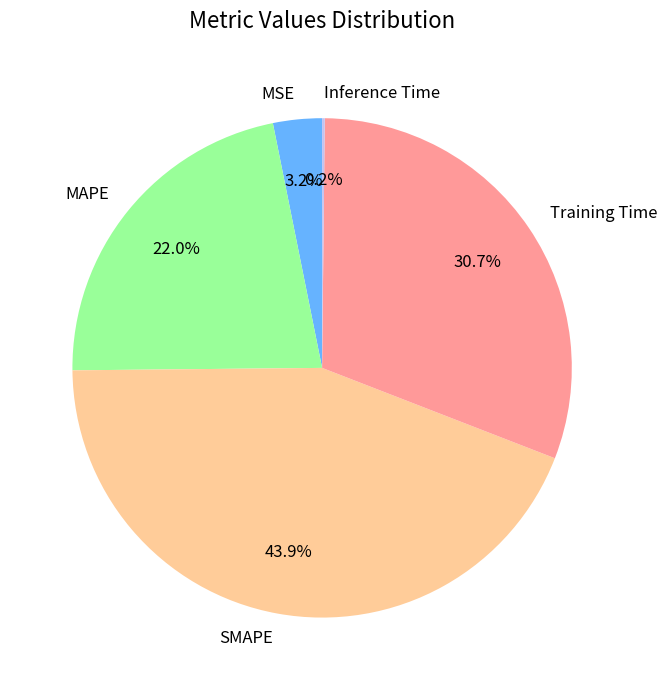

What portion of the pie excludes MSE?

96.8%